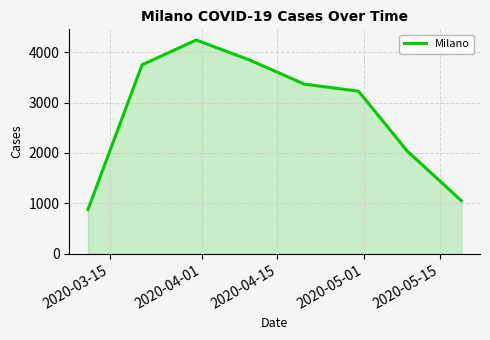

What is the difference between the second highest and second lowest values?

2784